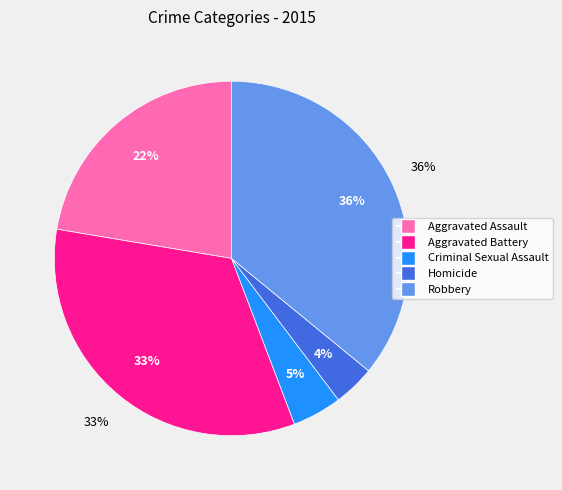

What is the largest slice in the pie chart?

Robbery